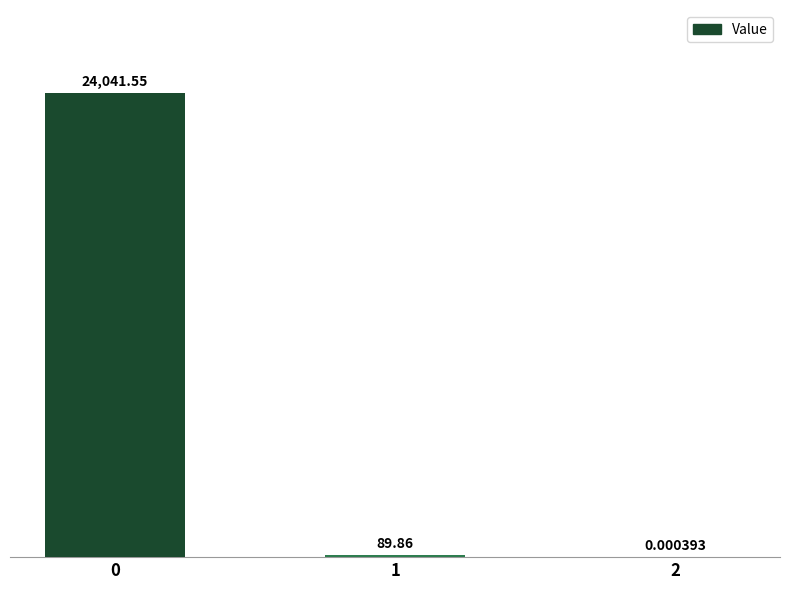

True or false: the data shows 89.9 at 1.

True